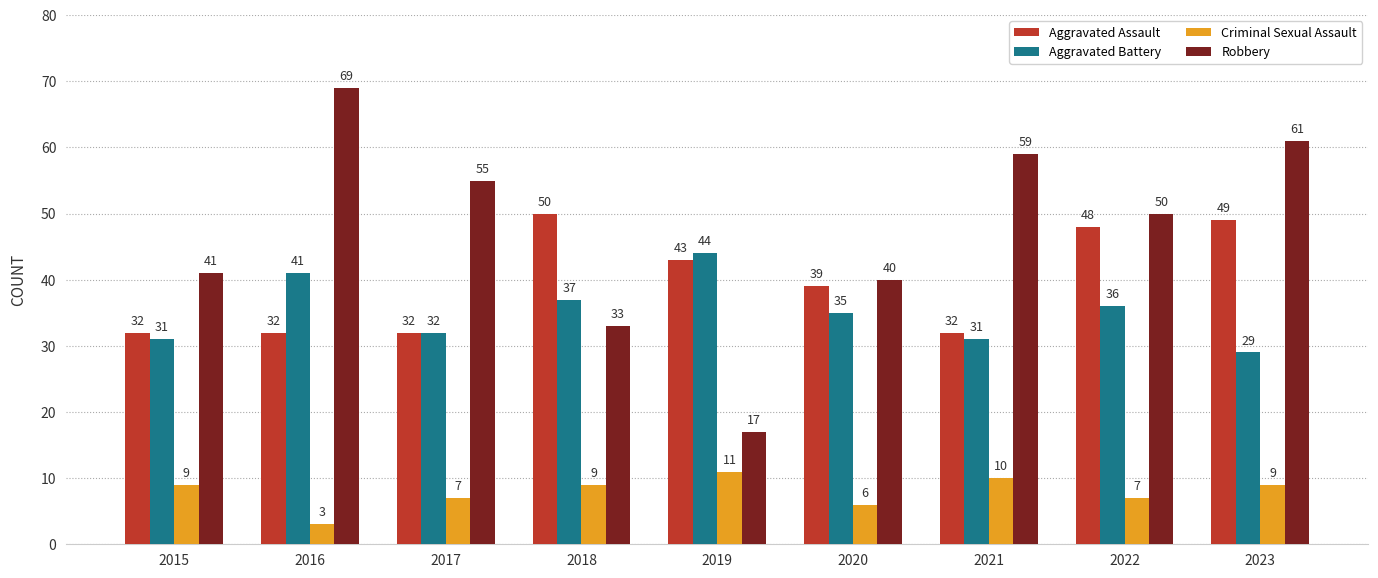

What is the average value of the Aggravated Assault series?

40